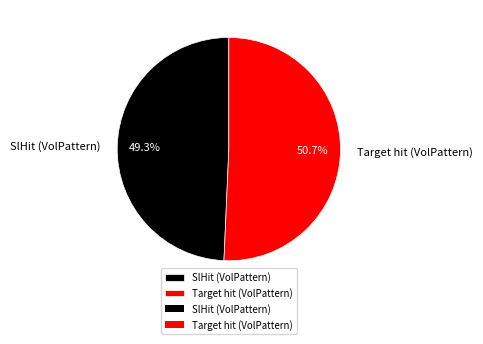

What is the majority slice?

Target hit (VolPattern)